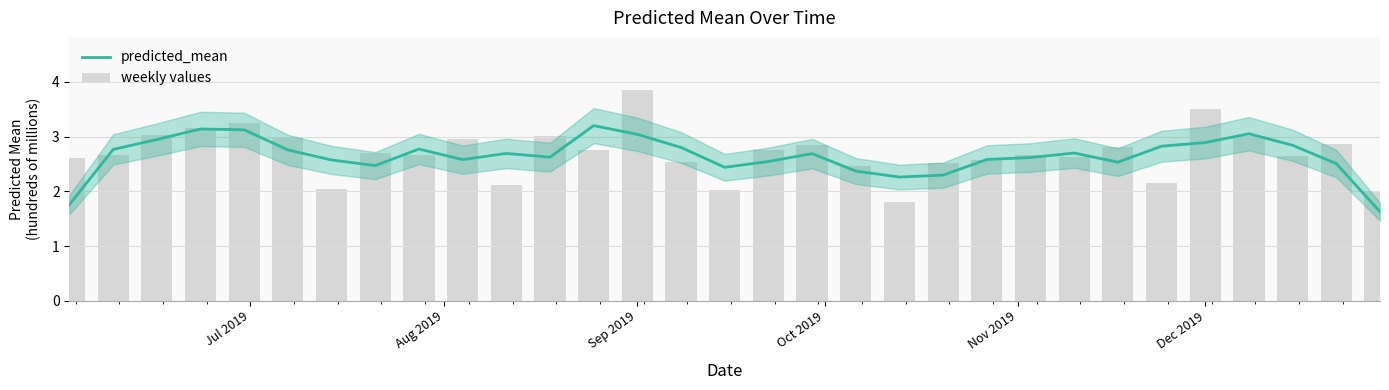

What is the difference between the maximum and second lowest values in the predicted_mean series?

1.4